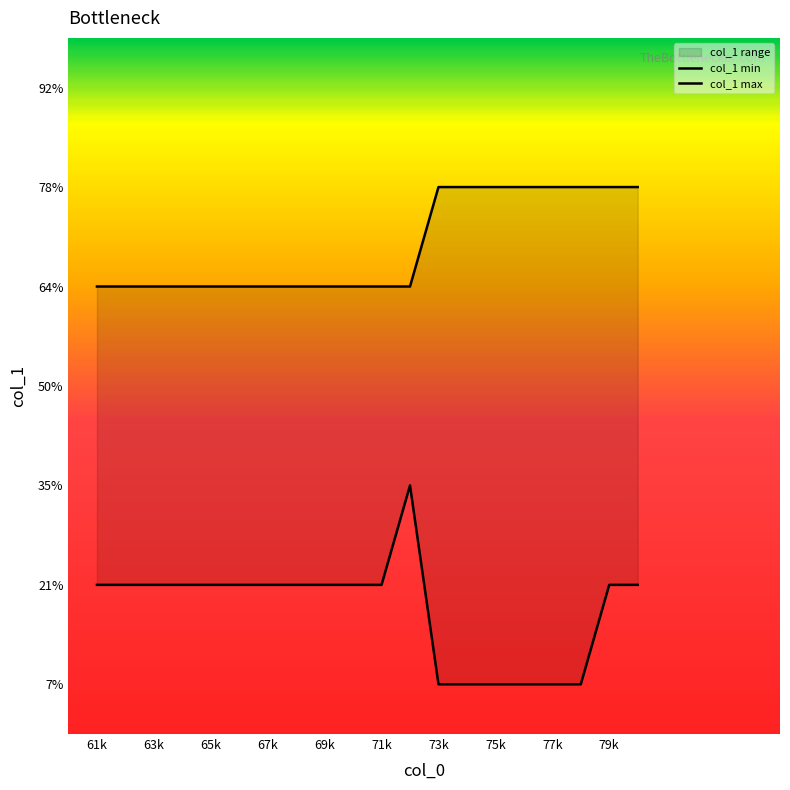

Does the chart have visible grid lines?

No